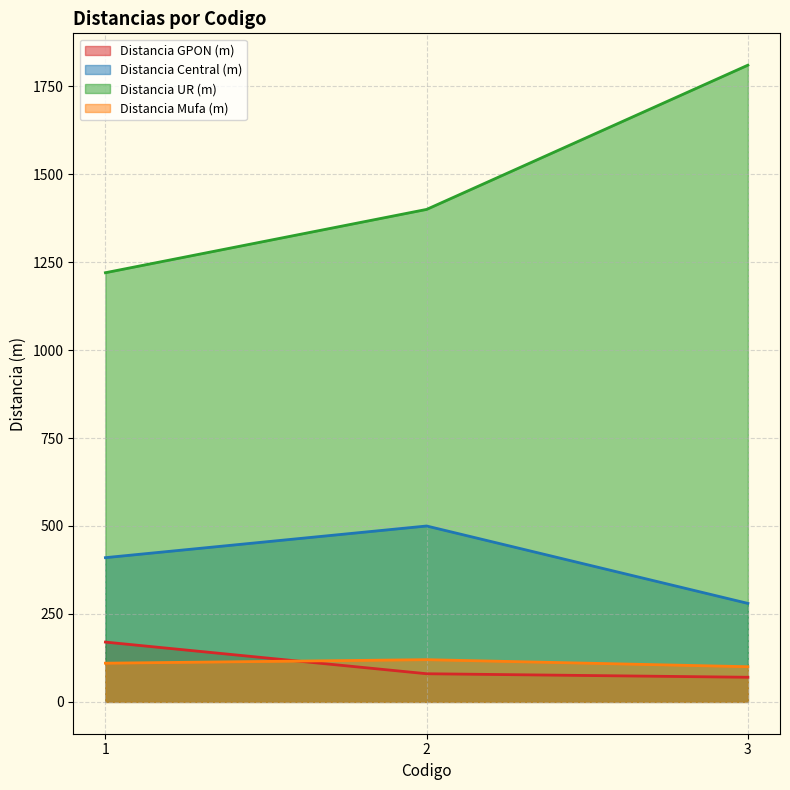

Which category has the lowest value across all series?

3